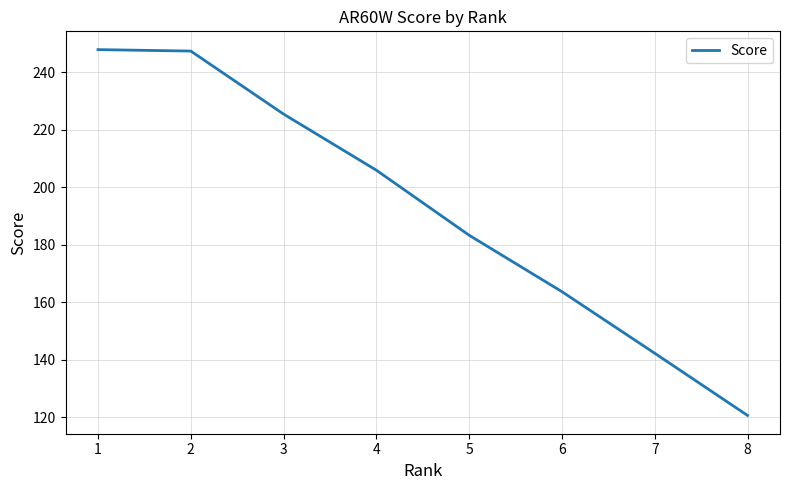

What is the greatest value displayed?

247.8